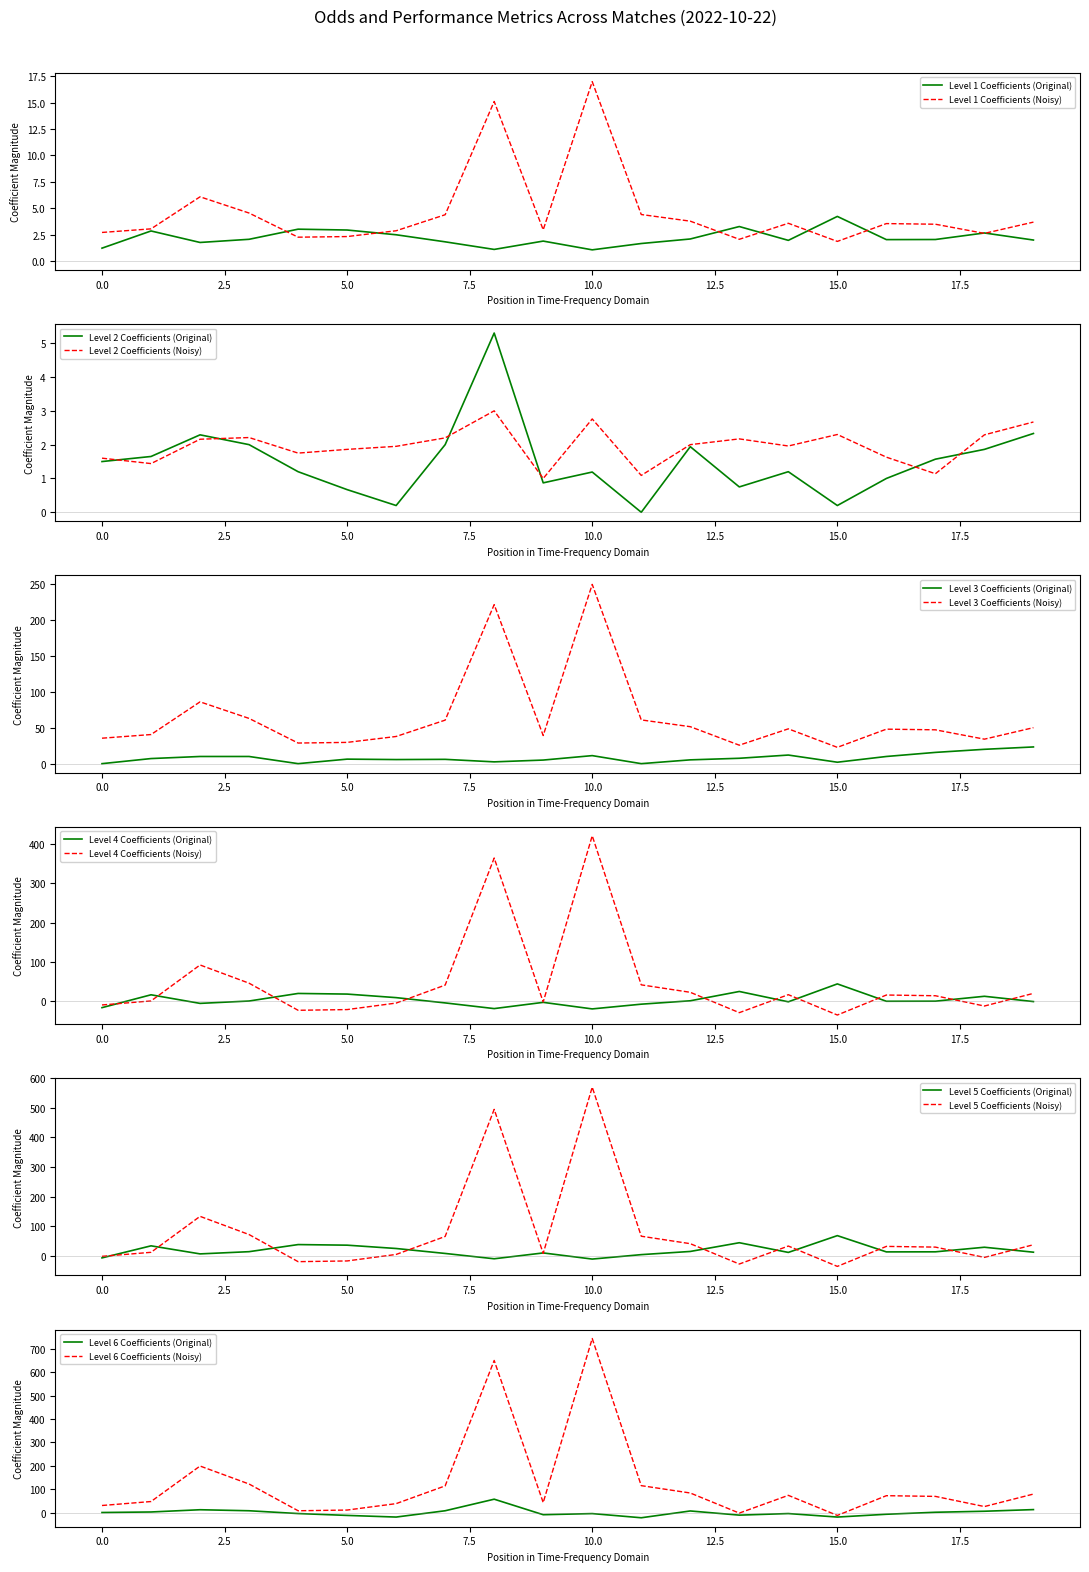

Is it true that Level 1 Coefficients (Original) equals 1.2 at 0.0?

True